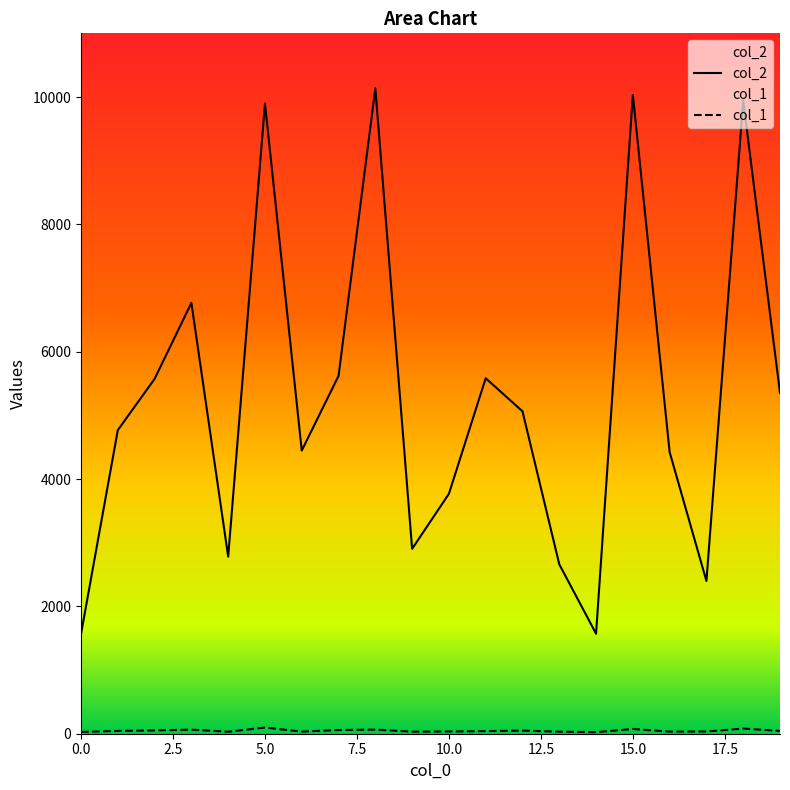

Which series changed the most between 9 and 19?

col_2